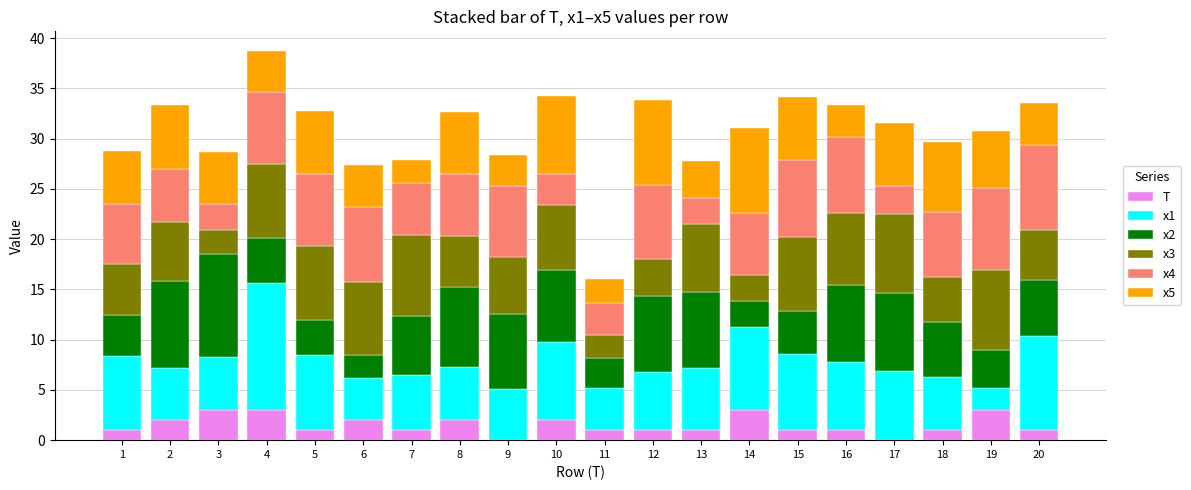

What is the total value across all series at 16?

33.4